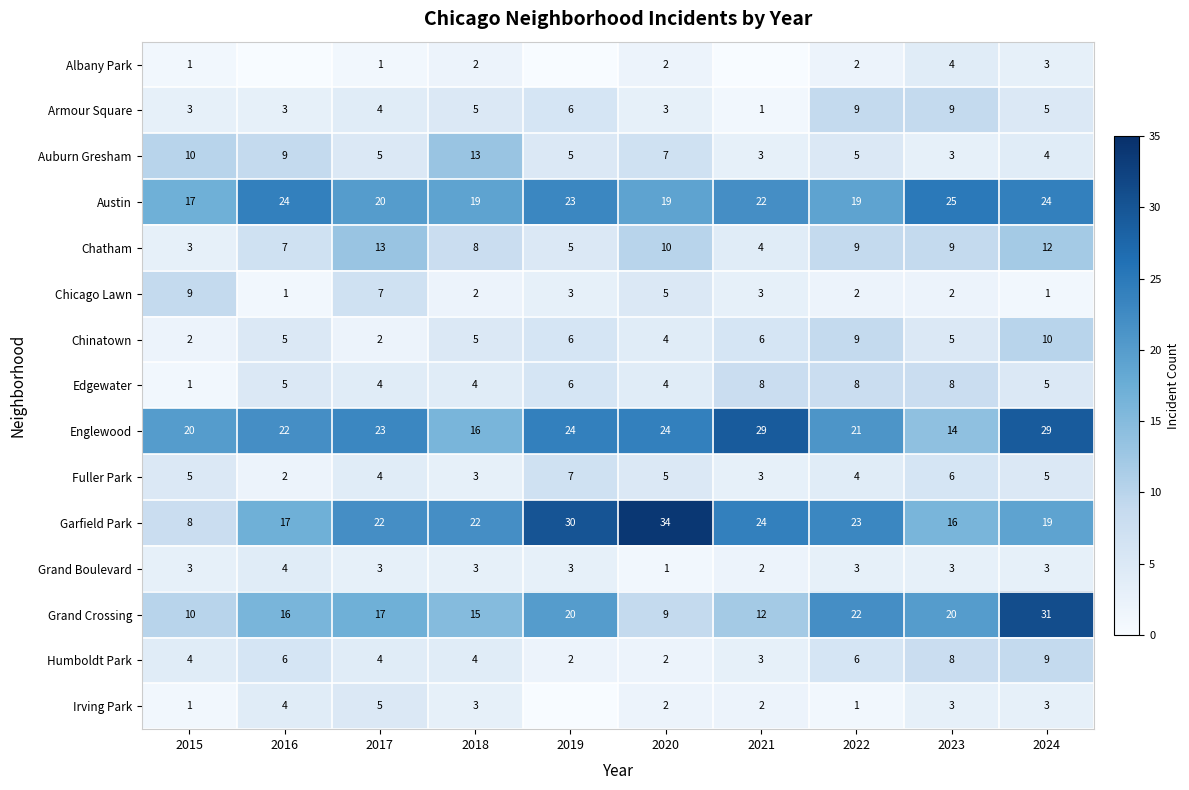

Is it true that Armour Square equals 4 at 2016?

False